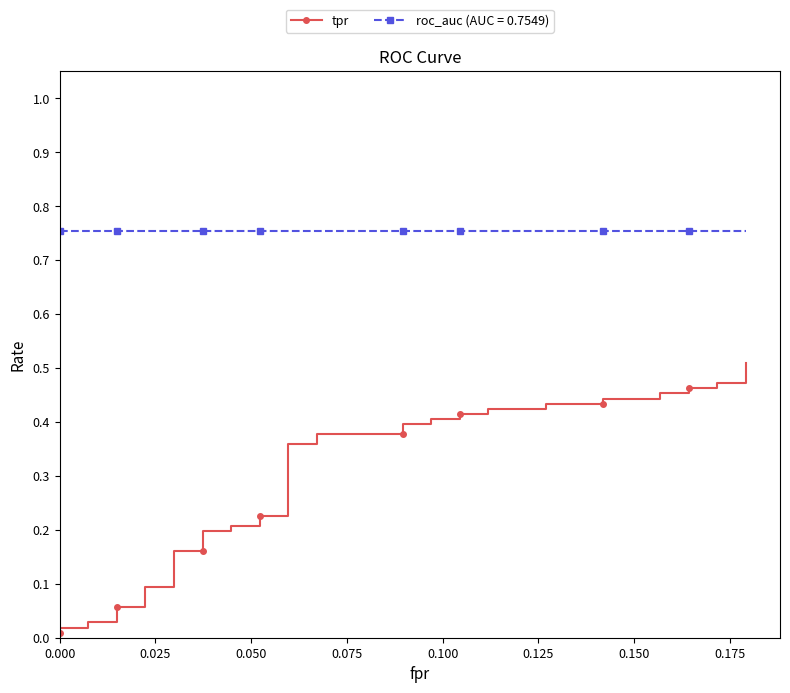

Reading left to right, transcribe all the data shown in this chart.

0.0	0.0	0.0	0.0	0.0	0.1	0.1	0.1	0.1	0.2	0.2	0.2	0.2	0.2	0.2	0.2	0.2	0.4	0.4	0.4	0.4	0.4	0.4	0.4	0.4	0.4	0.4	0.4	0.4	0.4	0.4	0.4	0.4	0.5	0.5	0.5	0.5	0.5	0.5	0.5